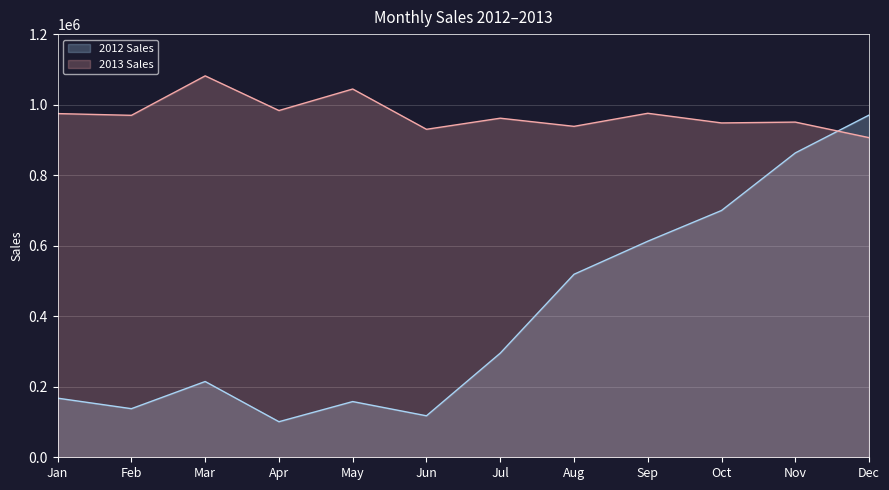

Between Jul and Apr, which is larger?

Jul